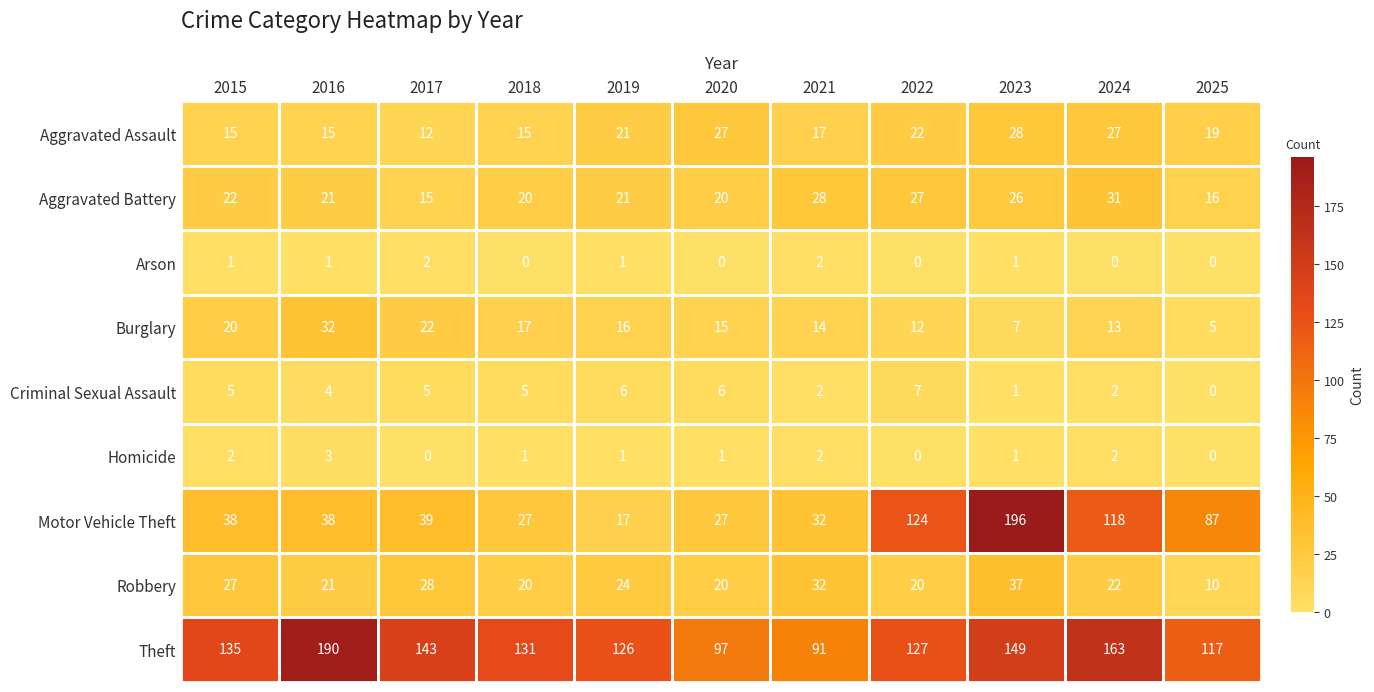

True or false: Criminal Sexual Assault has a value of 3 at 2022.

False